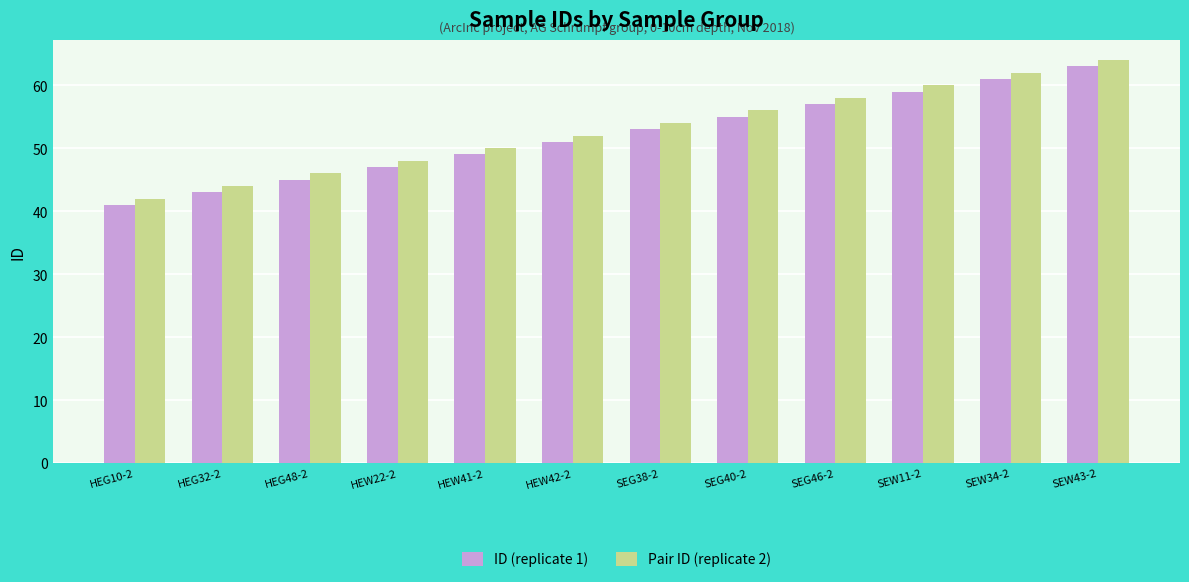

At which label does ID (replicate 1) reach its peak?

SEW43-2